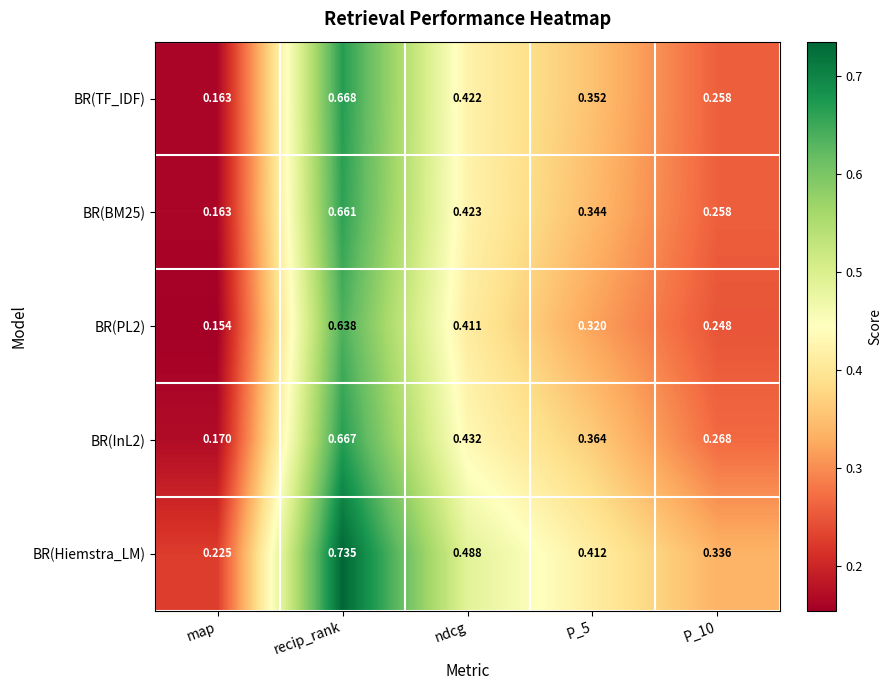

Rank the series by their maximum value, from highest to lowest.

BR(Hiemstra_LM), BR(TF_IDF), BR(InL2), BR(BM25), BR(PL2)